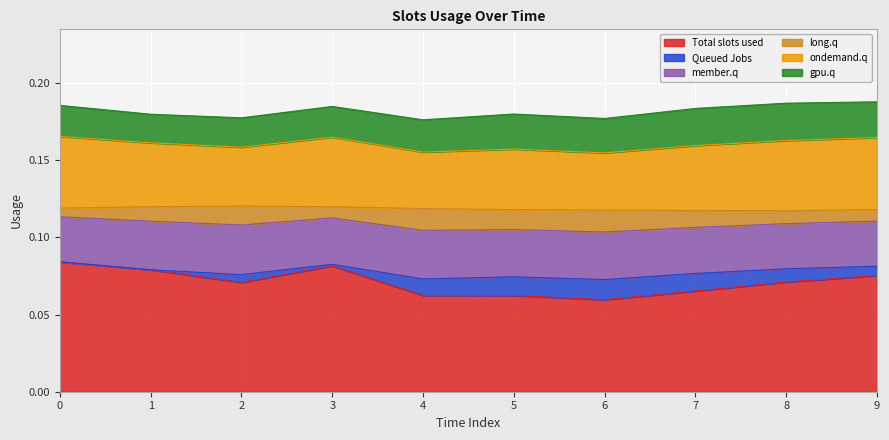

How many lines are shown in the chart?

6